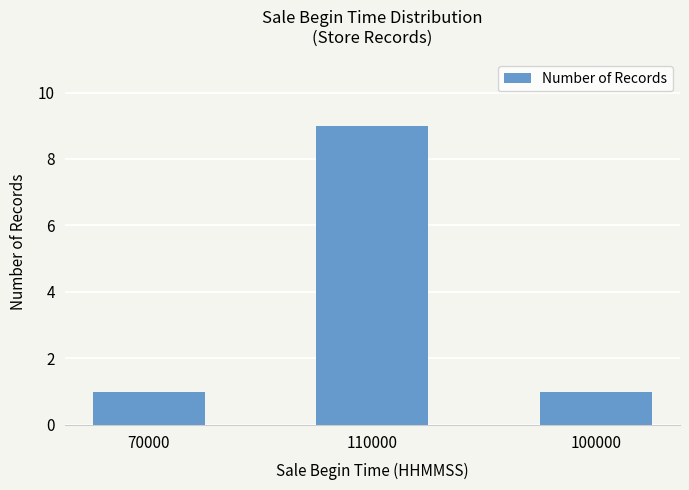

Reading left to right, list all the values displayed in this chart.

70000=1	110000=9	100000=1